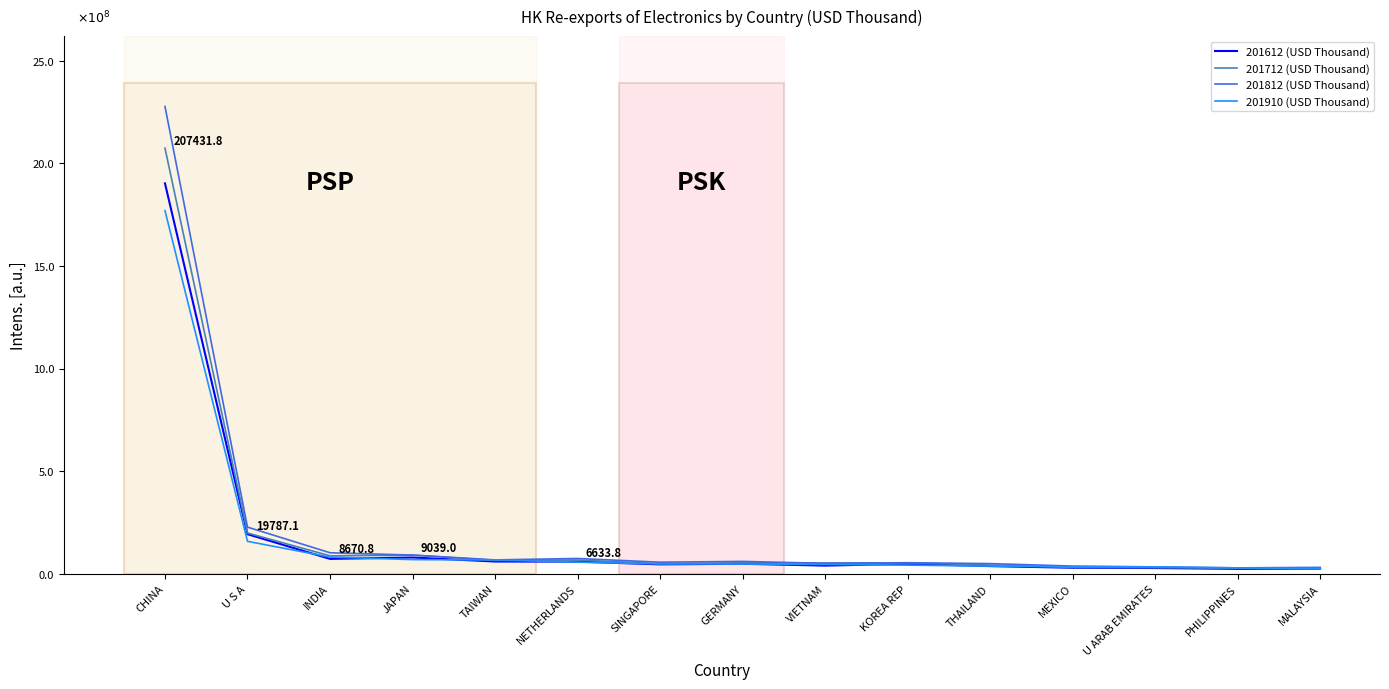

Is this an area chart (filled region under the line)?

No